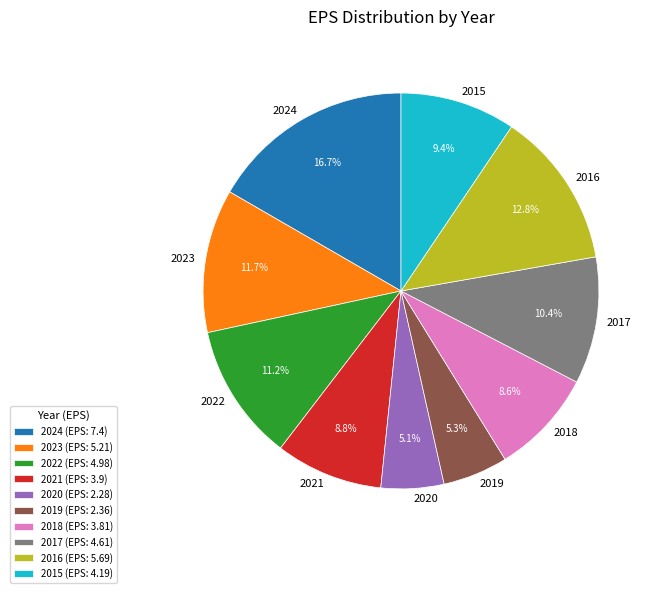

To the nearest percent, what portion does 2015 represent?

9%